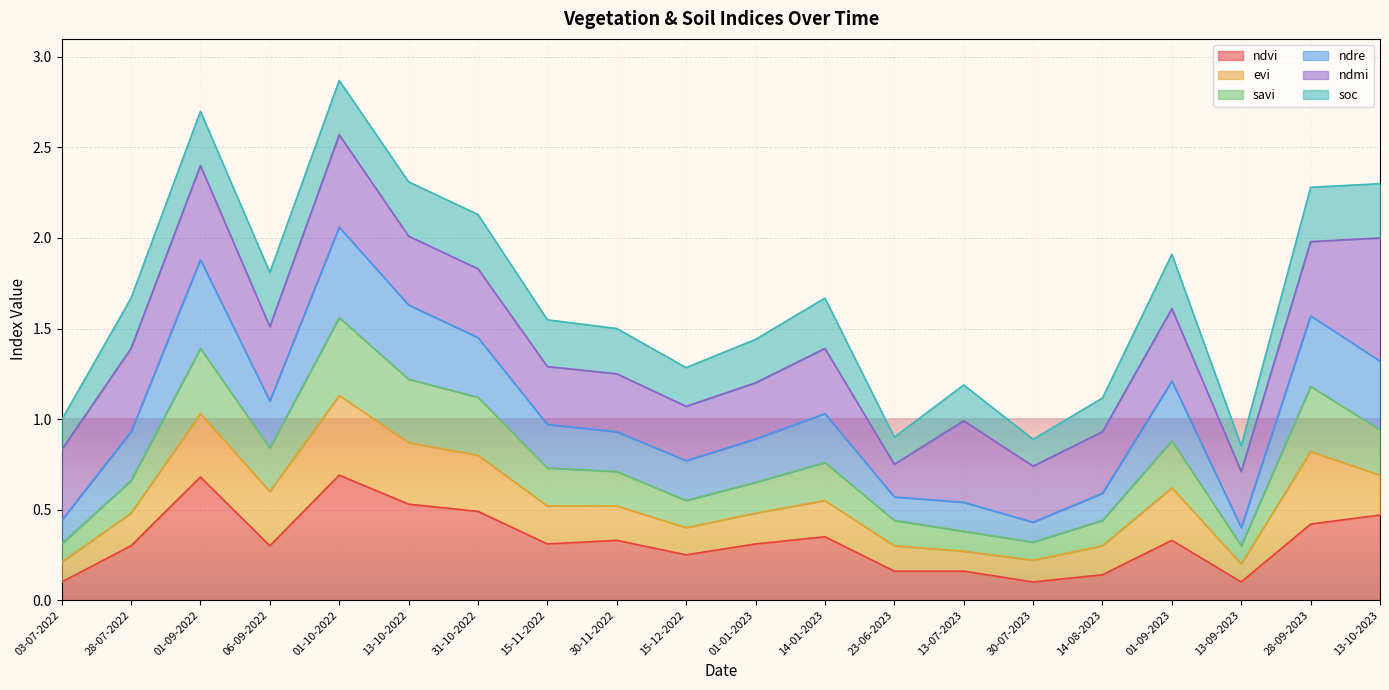

The ndvi series shows 0.3 at 28-07-2022. True or false?

True